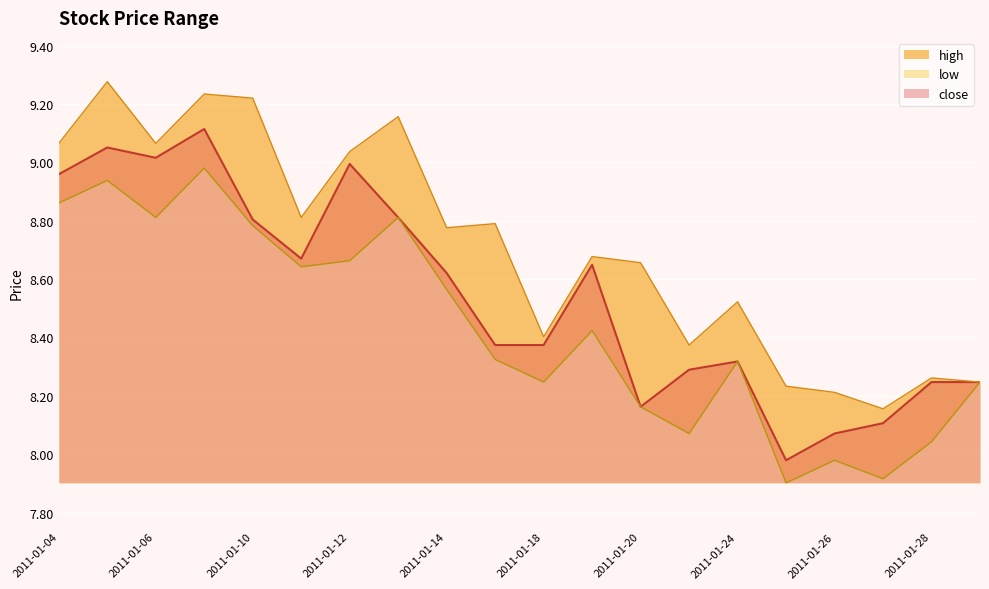

Between 2011-01-12 and 2011-01-20, which series saw the biggest shift?

close